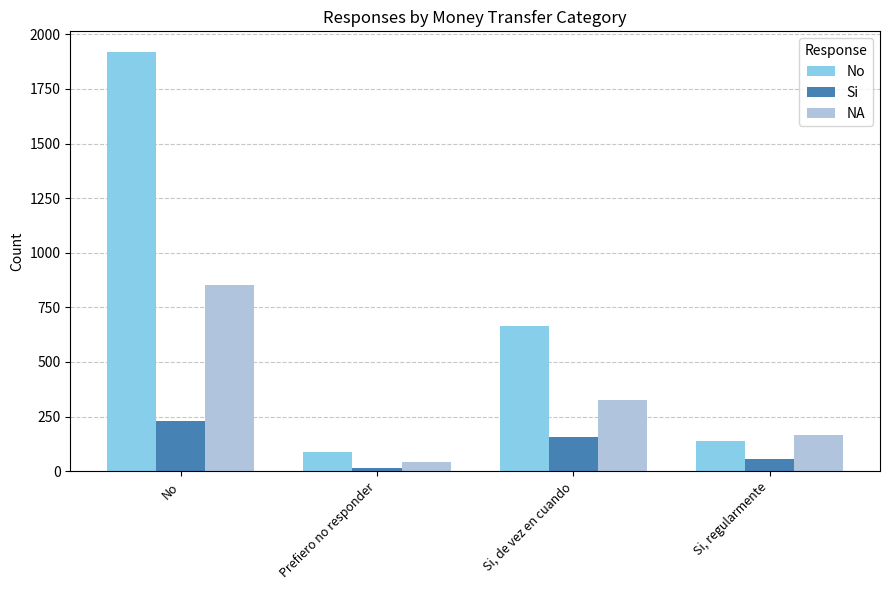

Reading left to right, what are all the values shown in this chart?

No: 1918	88	665	137
Si: 230	14	155	57
NA: 853	42	327	164